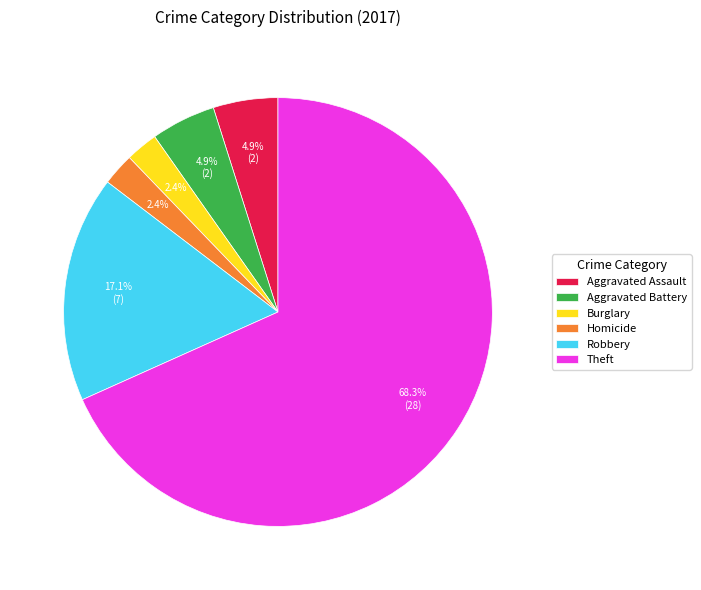

Approximately how many times larger is the value at Robbery compared to Aggravated Battery?

3.5